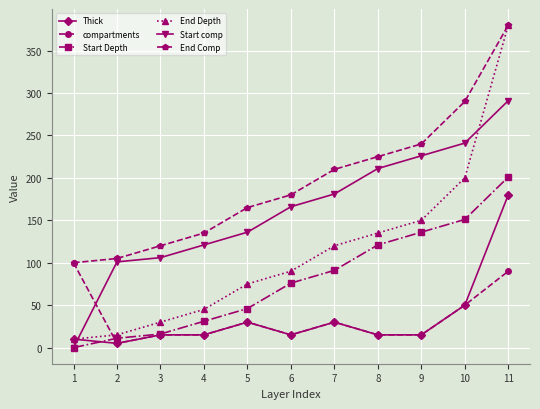

Where is compartments nearest to the value 52?

10